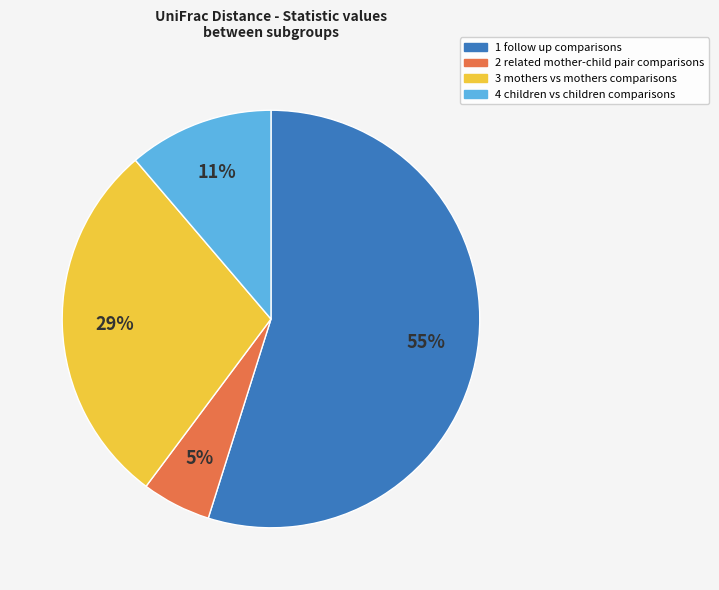

To the nearest percent, what is the average slice percentage?

25%